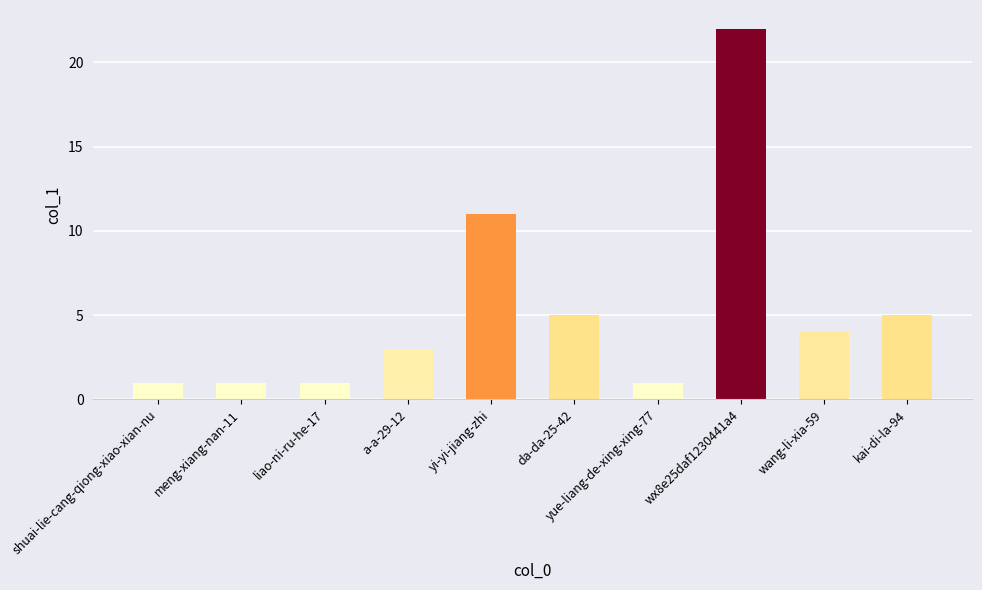

Is it true that the value at da-da-25-42 is 5?

True